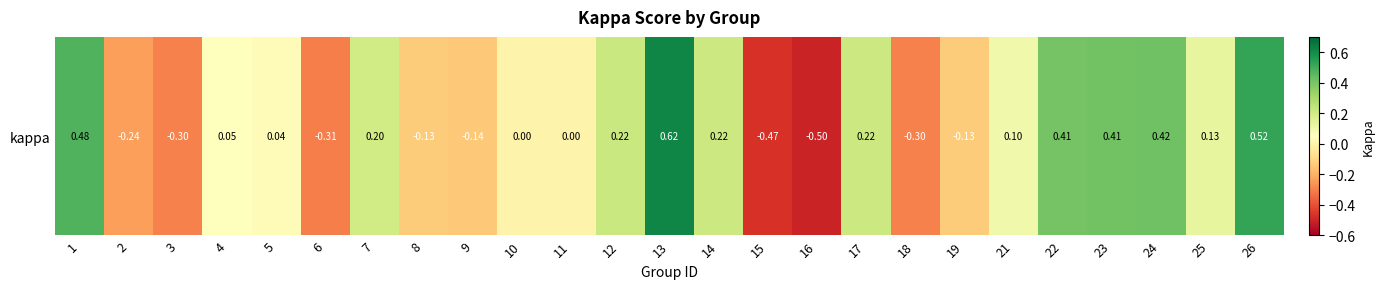

Reading right to left, list all the values displayed in this chart.

26=0.5	25=0.1	24=0.4	23=0.4	22=0.4	21=0.1	19=-0.1	18=-0.3	17=0.2	16=-0.5	15=-0.5	14=0.2	13=0.6	12=0.2	11=0.0	10=0.0	9=-0.1	8=-0.1	7=0.2	6=-0.3	5=0.0	4=0.1	3=-0.3	2=-0.2	1=0.5